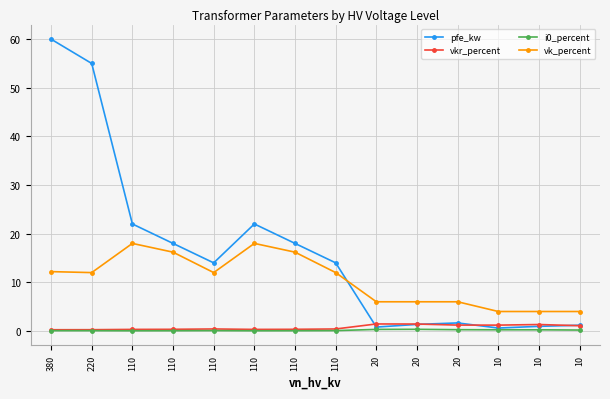

How many data points does each series have?

14